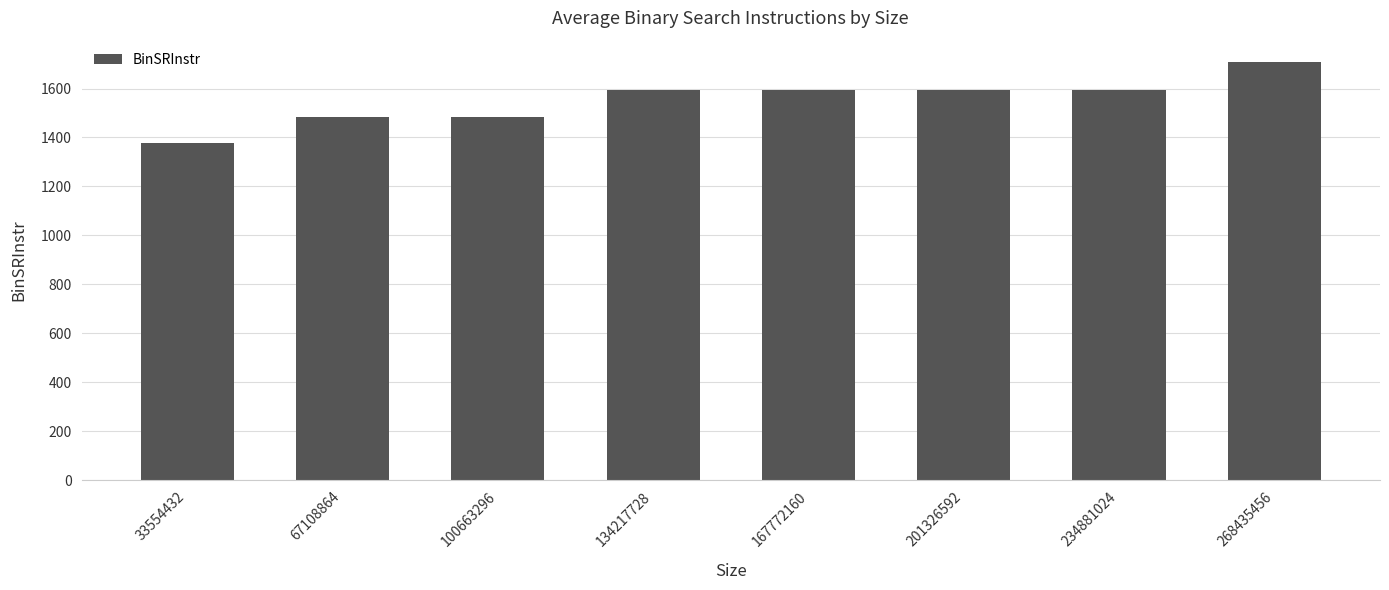

What is the difference between the values at 167772160 and 100663296?

111